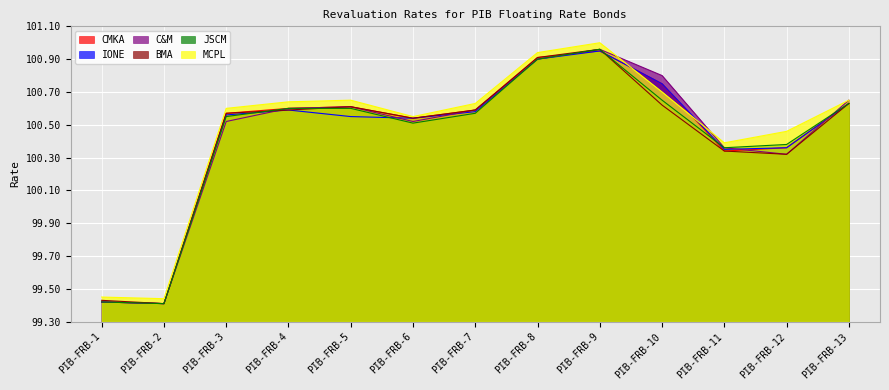

Which series has the largest total across all categories?

MCPL